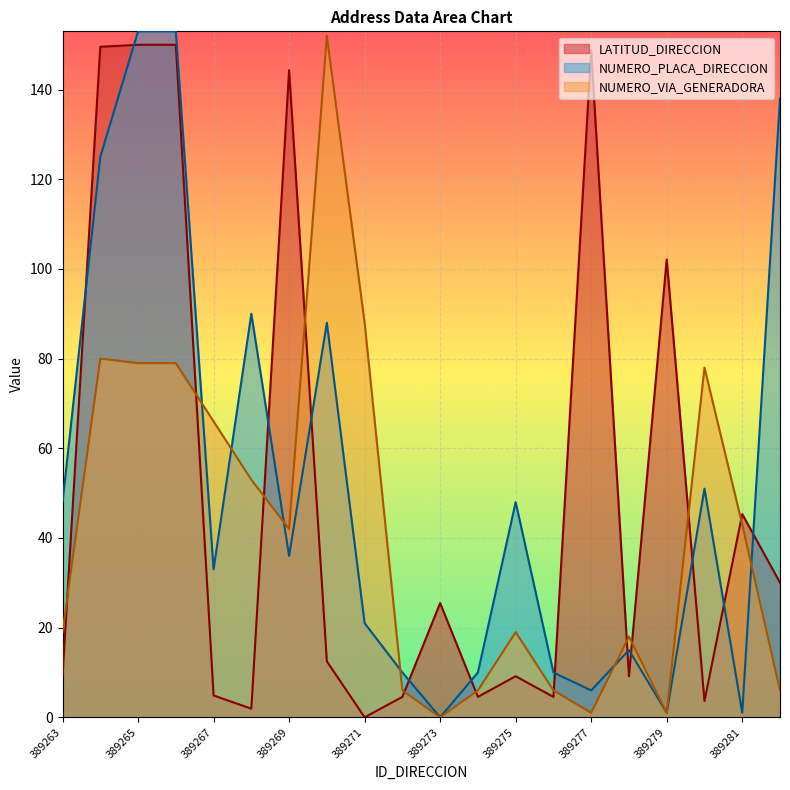

The value of LATITUD_DIRECCION at 389270 is 6.4. True or false?

False